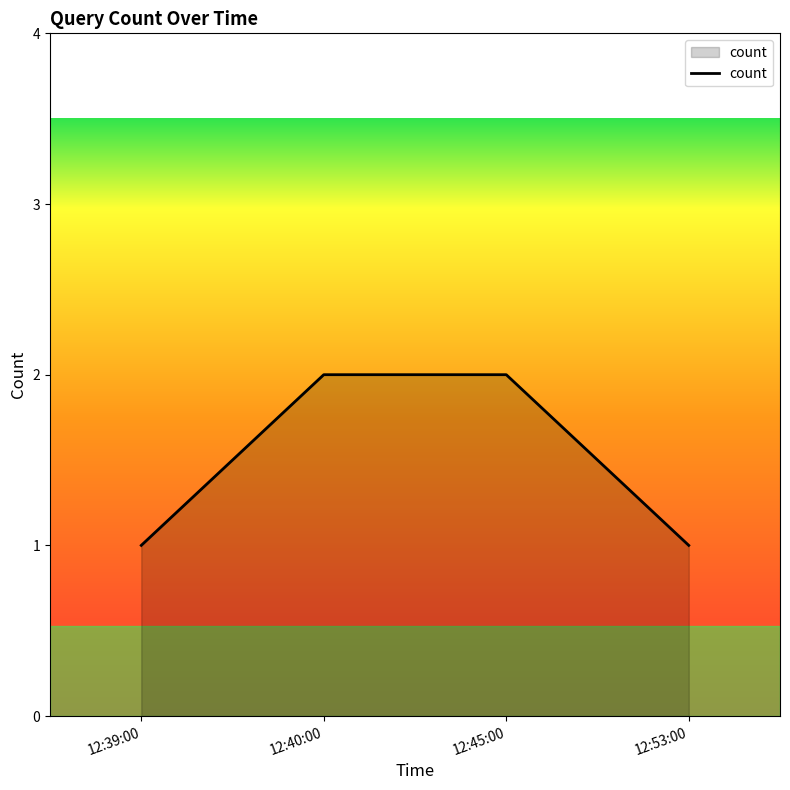

Reading left to right, extract all data points from this chart.

1	2	2	1